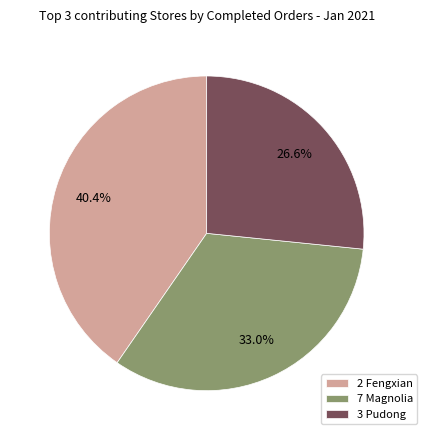

Rank the categories by value from highest to lowest.

2 Fengxian, 7 Magnolia, 3 Pudong